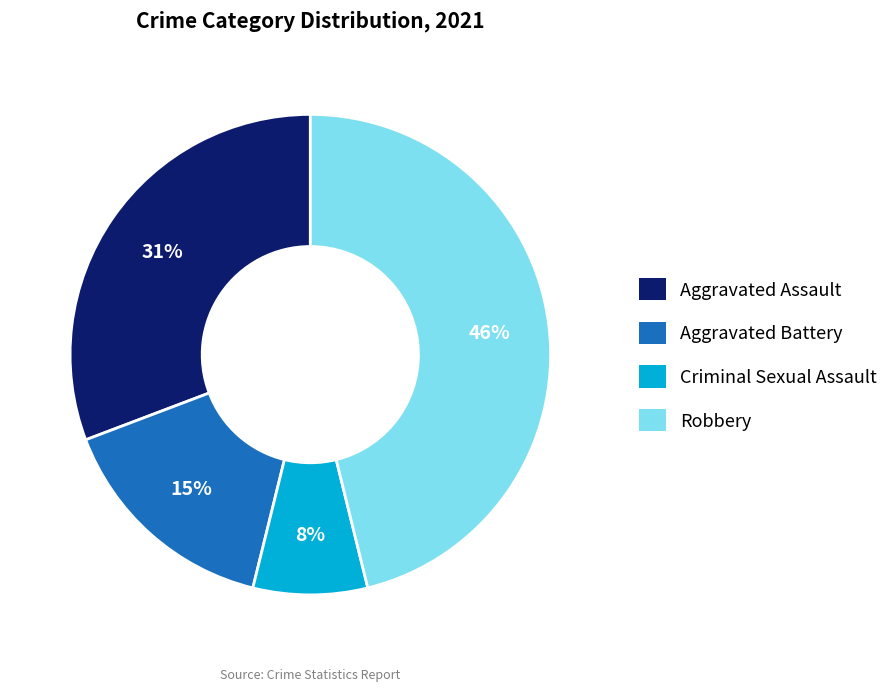

Rank the categories by value from highest to lowest.

Robbery, Aggravated Assault, Aggravated Battery, Criminal Sexual Assault